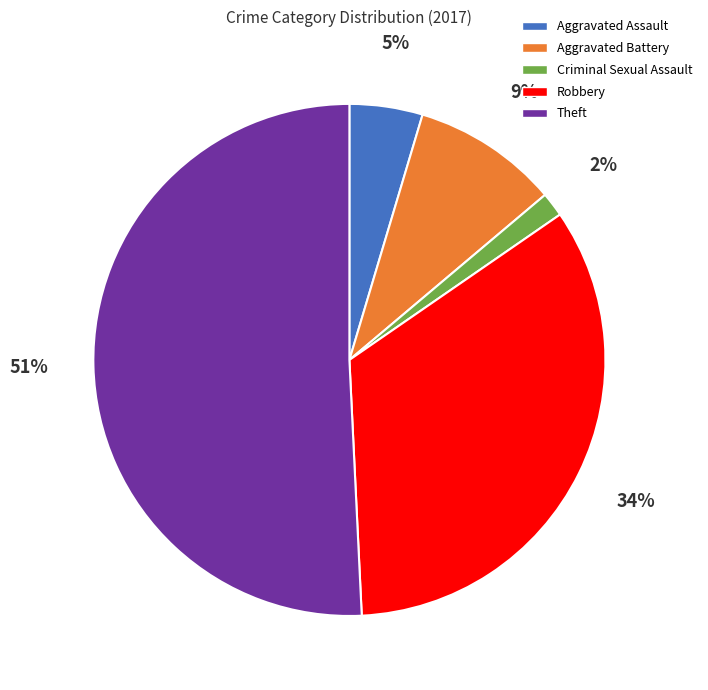

Count the number of slices in the pie.

5